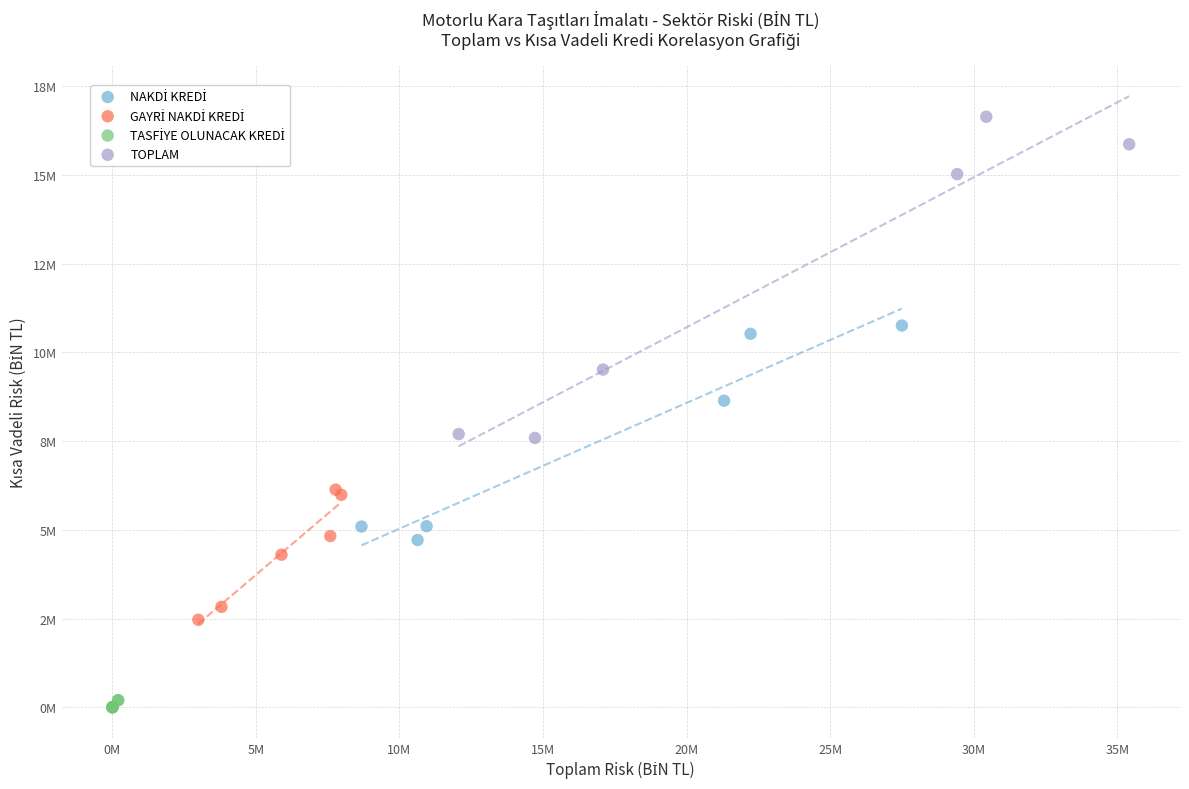

Which series reaches the maximum Y coordinate?

TOPLAM